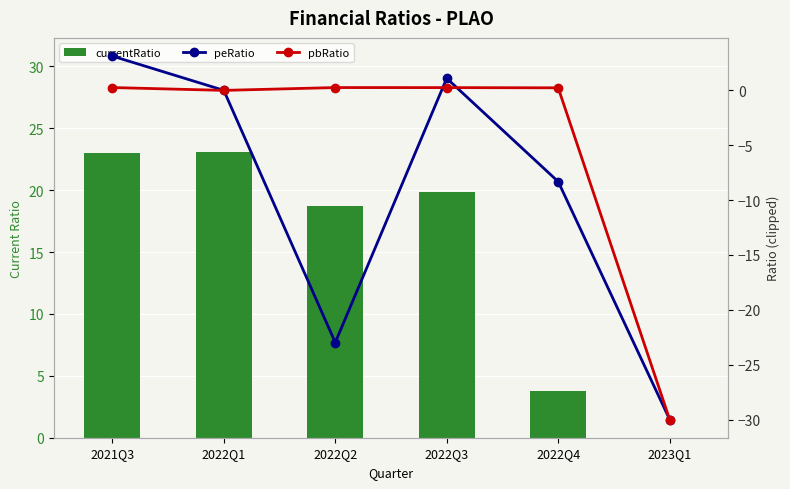

Reading left to right, list all the values displayed in this chart.

currentRatio: 23.0	23.1	18.7	19.9	3.8	0.0
peRatio: 3.1	0.0	-23.0	1.1	-8.3	-30.0
pbRatio: 0.3	0.0	0.3	0.3	0.2	-30.0